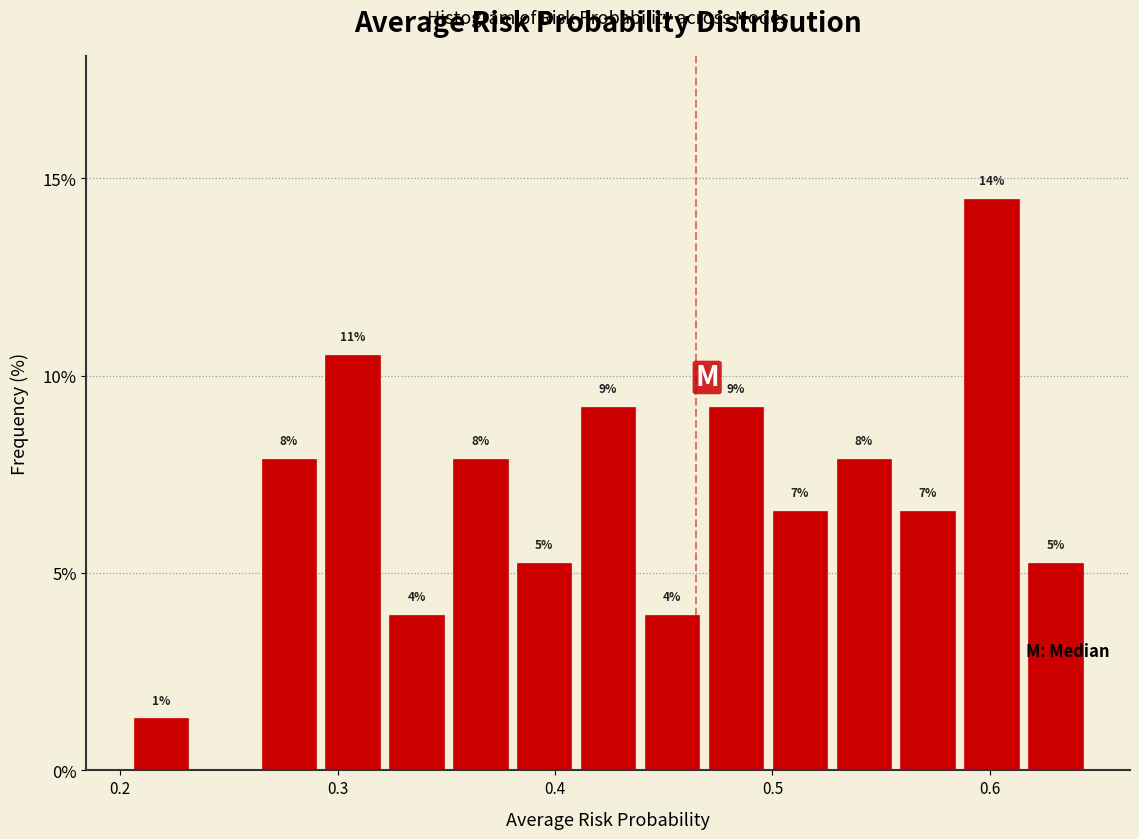

Around what value on the x-axis is the tallest bar? Give the approximate position of its centre, as read against the axis.

0.60